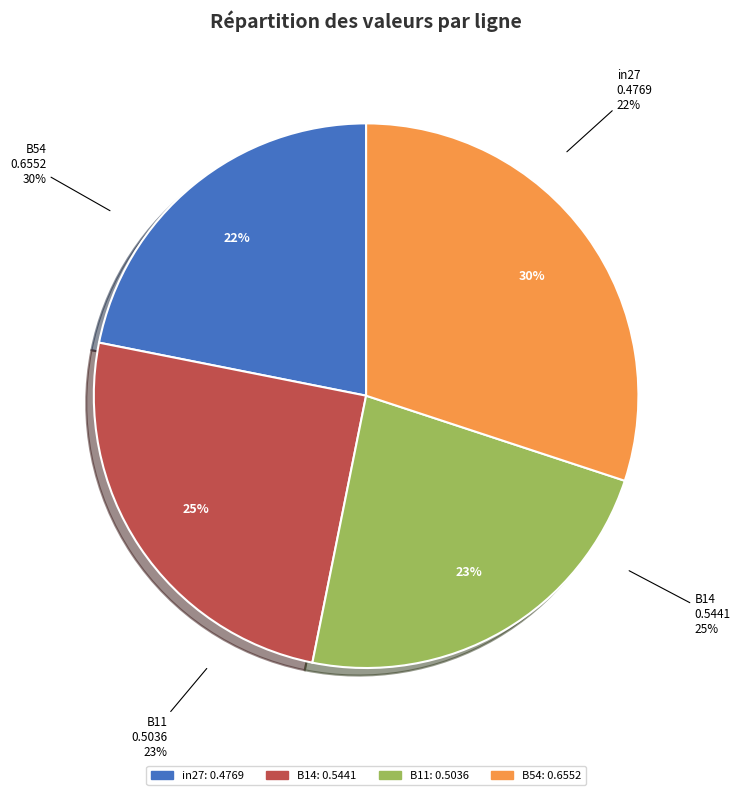

Which has a higher value, in27 or B14?

B14